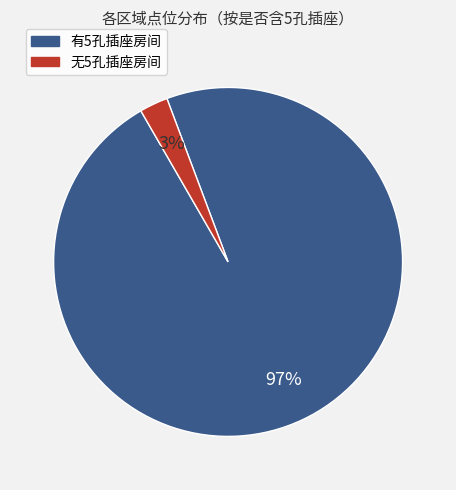

Is there a majority slice in this chart?

Yes